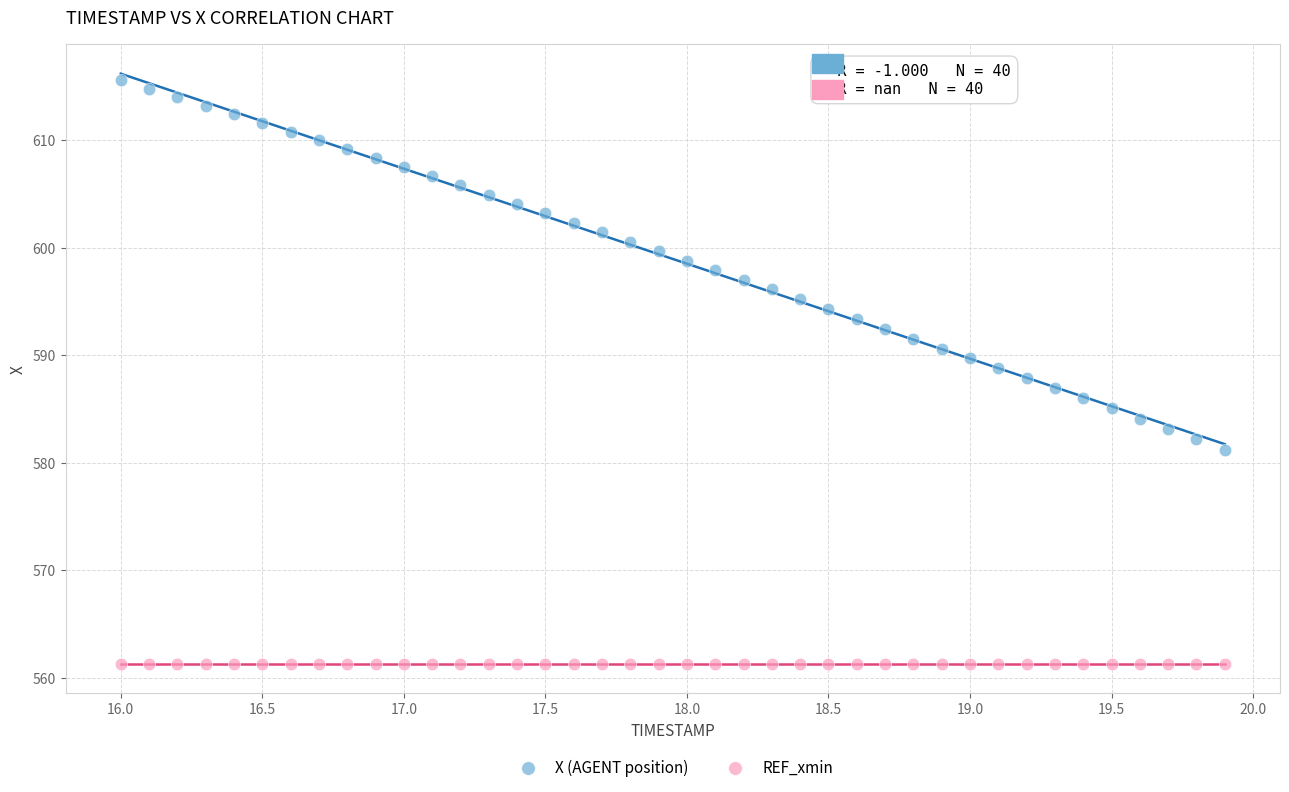

Which series contains the lowest Y value?

REF_xmin